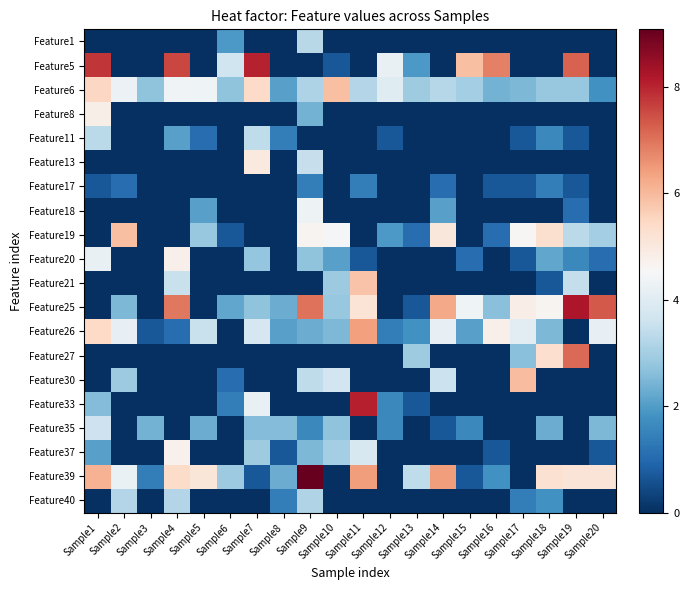

Which label corresponds to the largest value in the chart?

Sample9